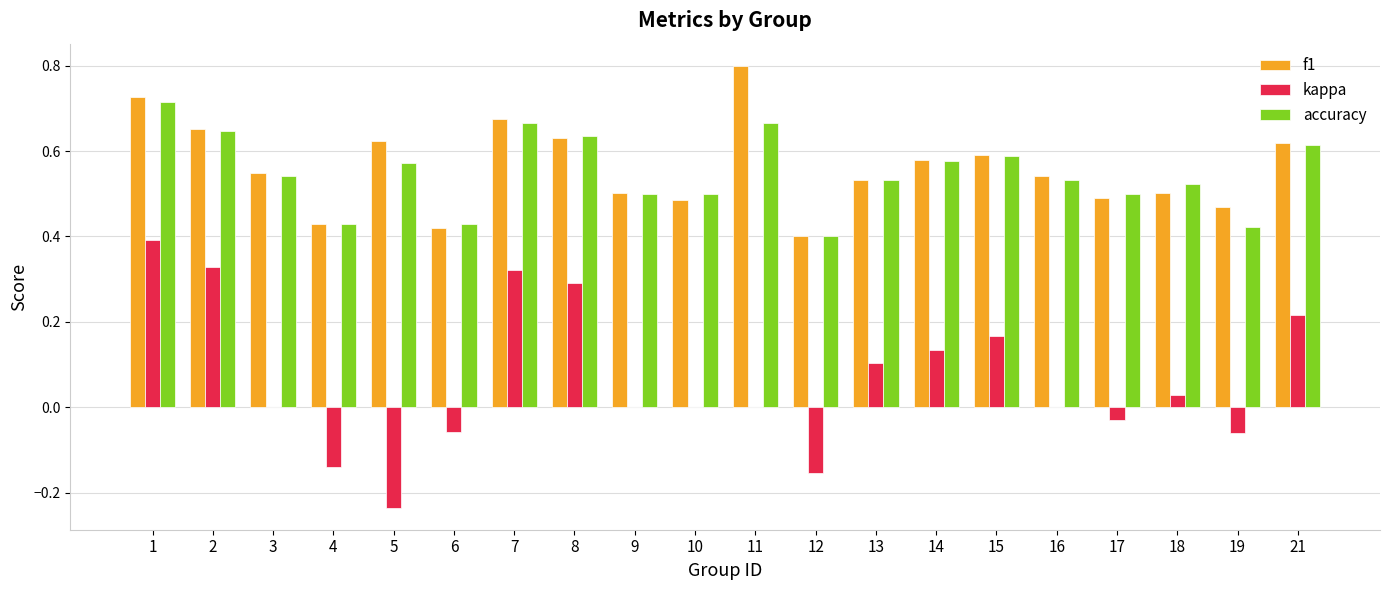

Is the value of f1 at 11 greater than the value of kappa at 16?

Yes